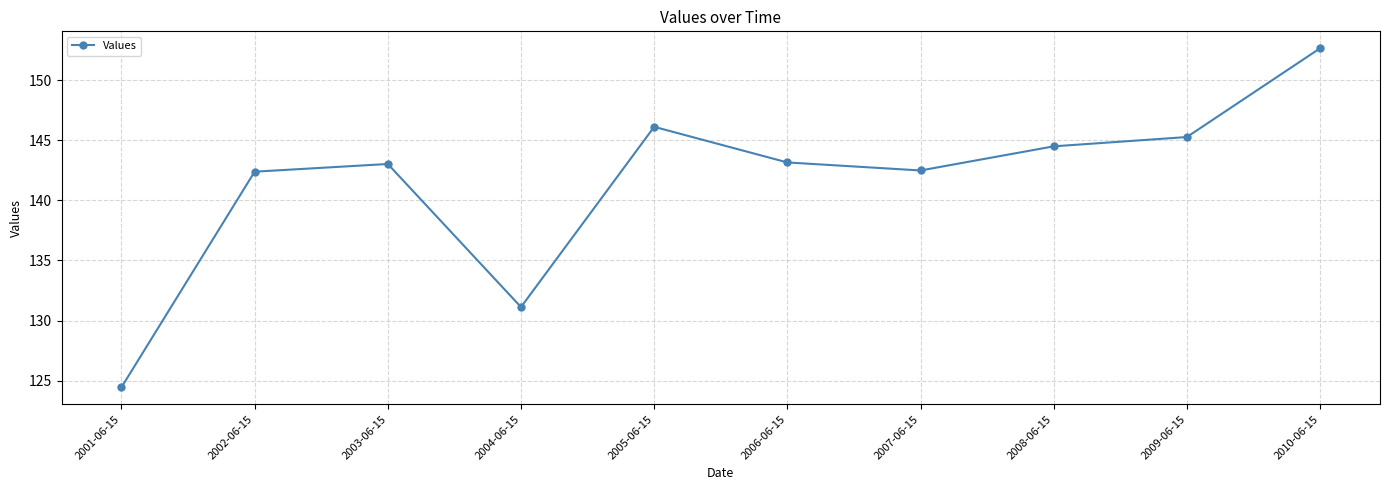

At which category does the data reach its first local valley?

2004-06-15